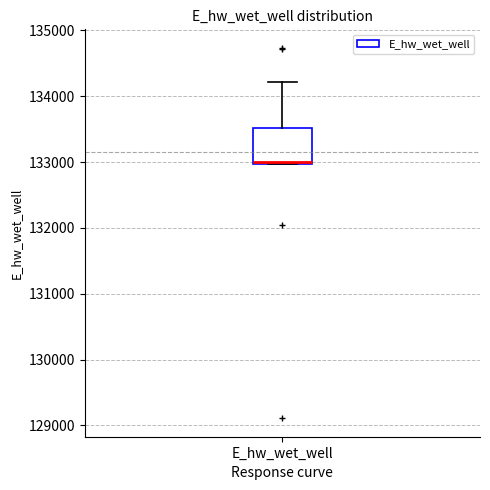

Transcribe this box plot: give where the median line is, the range the box spans, and where the two whiskers end, as read against the y-axis. The values are not printed on the chart, so give them approximately, as read against the axis.

median 133000 (just above the box's lower edge), box 133000 to 133500, whiskers 133000 to 134200